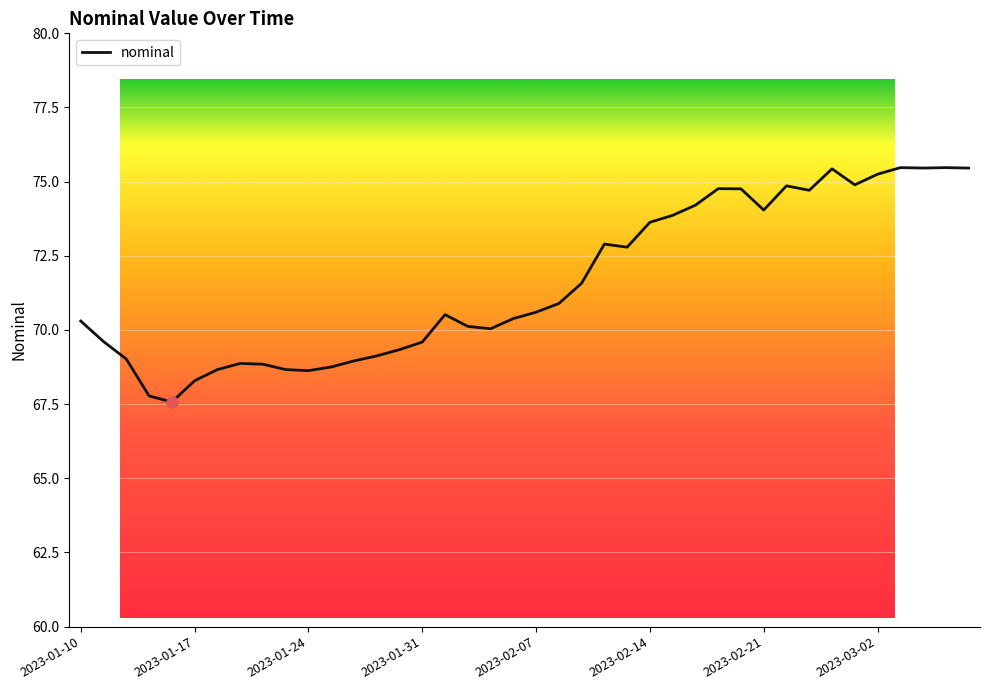

What is the difference between the maximum and minimum values?

7.9